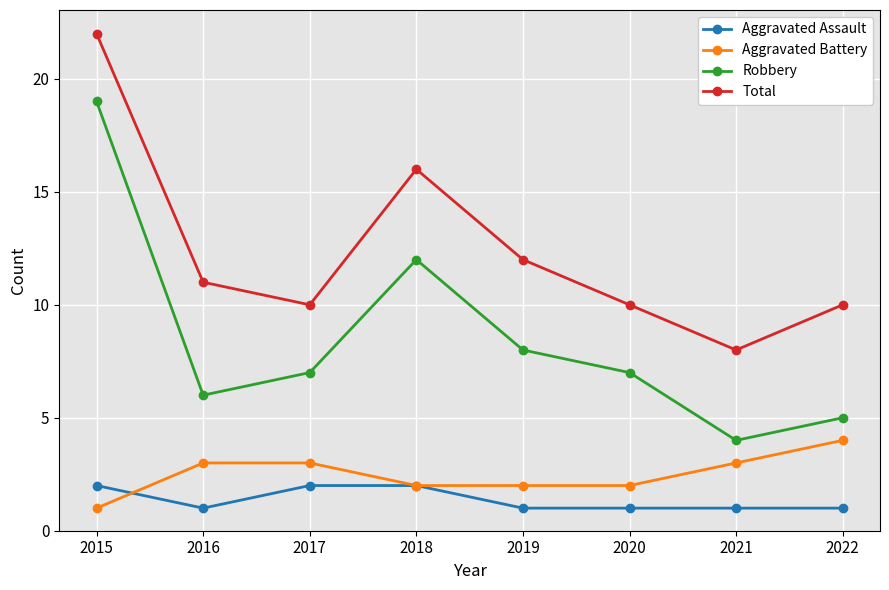

What is the value of the Total point at the 1st from the left?

22